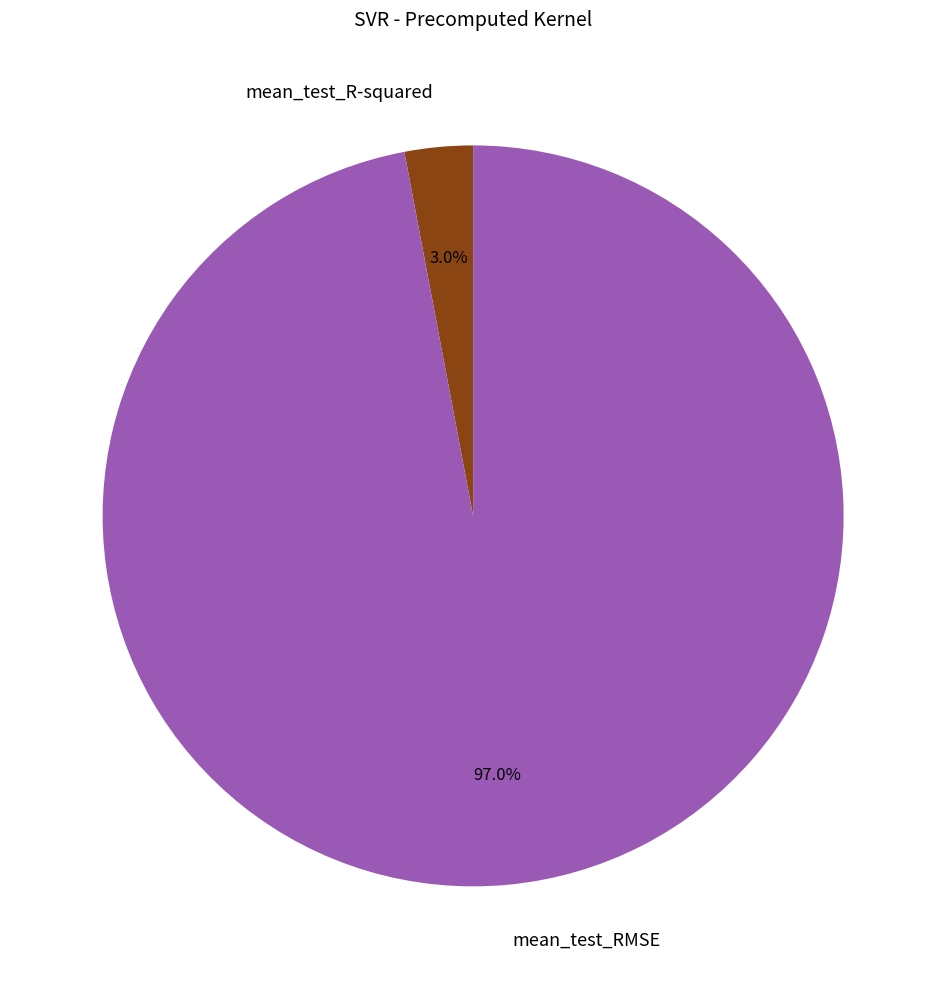

Which slice is the largest?

mean_test_RMSE